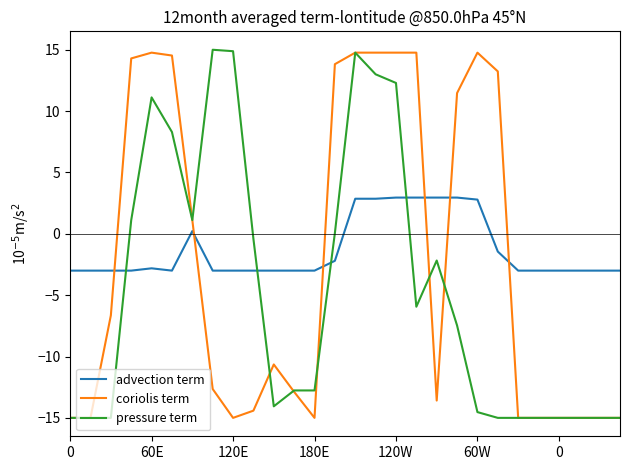

What is the smallest value displayed?

-15.0